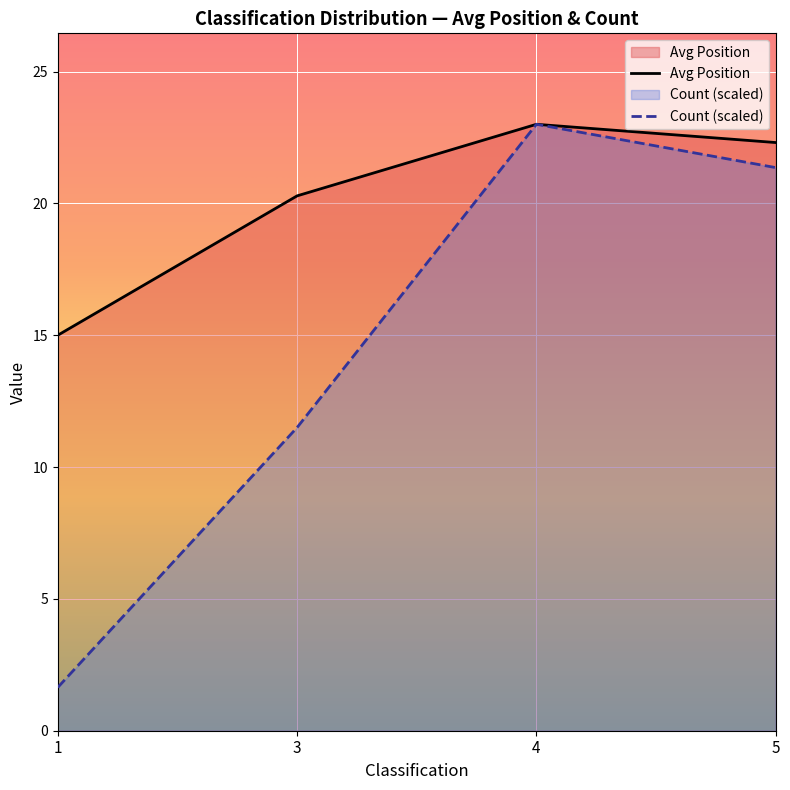

At 1, list the series in order from smallest to largest.

Count (scaled), Avg Position